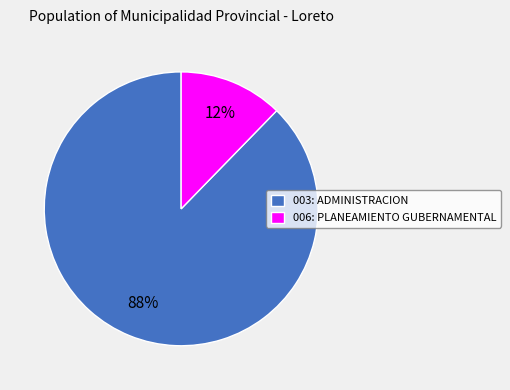

To the nearest percent, what is the average slice percentage?

50%